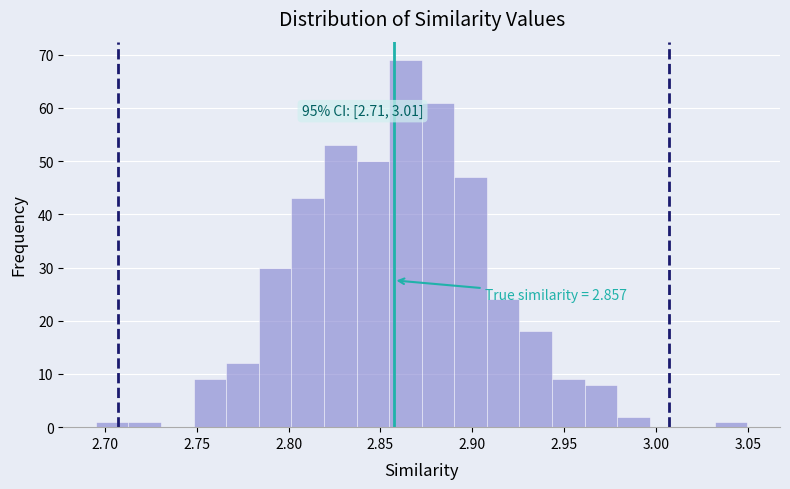

Around what value on the x-axis is the tallest bar? Give the approximate position of its centre, as read against the axis.

2.865